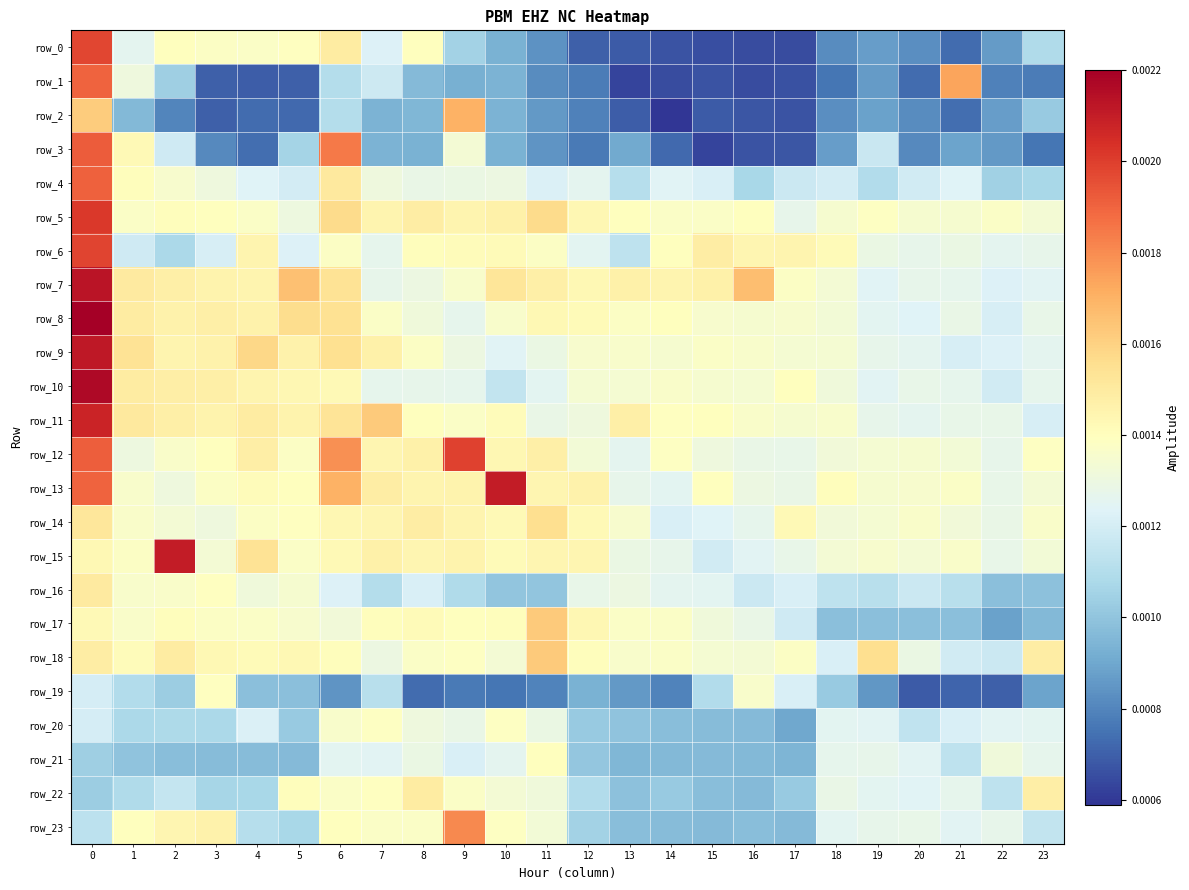

The row_15 series shows 0.0 at 16. True or false?

False